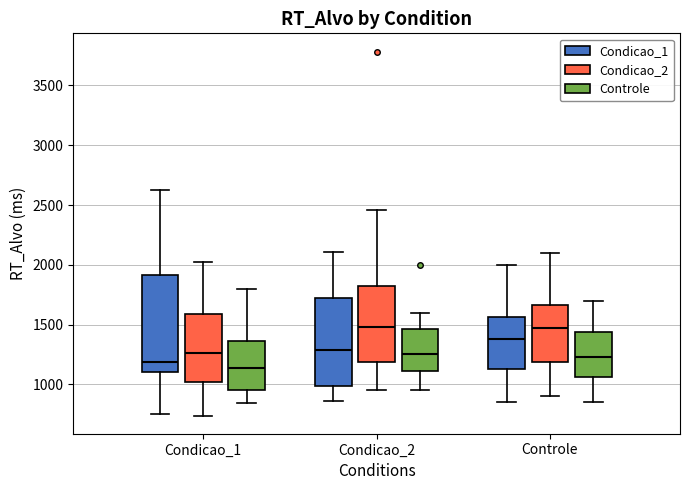

Reading left to right, transcribe this box plot: for each box, give where its median line is, the range the box spans, and where its two whiskers end, as read against the y-axis. The values are not printed on the chart, so give them approximately, as read against the axis.

Condicao_1 (Condicao_1): median 1200, box 1100 to 1900, whiskers 750 to 2650
Condicao_1 (Condicao_2): median 1250, box 1000 to 1600, whiskers 750 to 2000
Condicao_1 (Controle): median 1150, box 950 to 1350, whiskers 850 to 1800
Condicao_2 (Condicao_1): median 1300, box 1000 to 1750, whiskers 850 to 2100
Condicao_2 (Condicao_2): median 1500, box 1200 to 1850, whiskers 950 to 2450
Condicao_2 (Controle): median 1250, box 1100 to 1450, whiskers 950 to 1600
Controle (Condicao_1): median 1400, box 1150 to 1550, whiskers 850 to 2000
Controle (Condicao_2): median 1500, box 1200 to 1650, whiskers 900 to 2100
Controle (Controle): median 1250, box 1050 to 1450, whiskers 850 to 1700